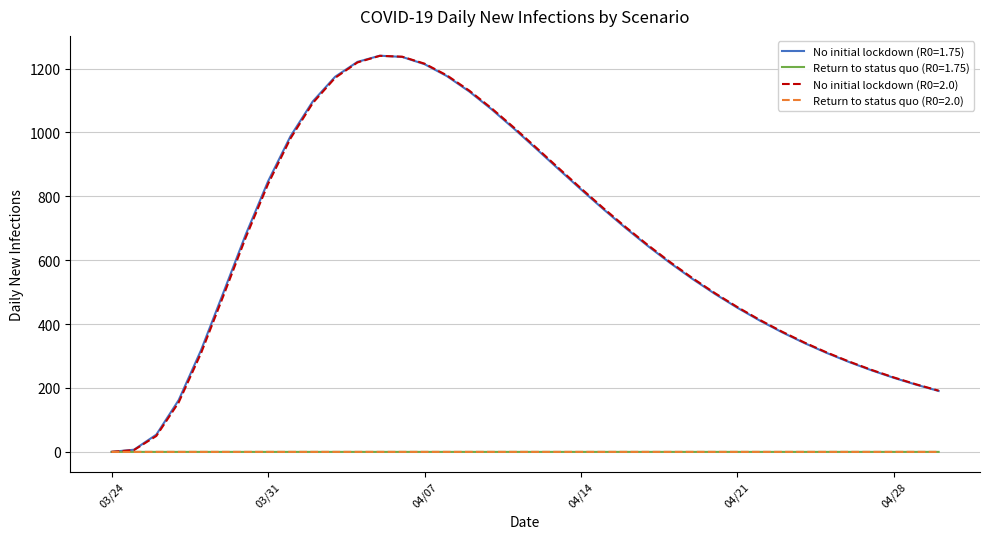

What is the highest value of the No initial lockdown (R0=2.0) series?

1239.7